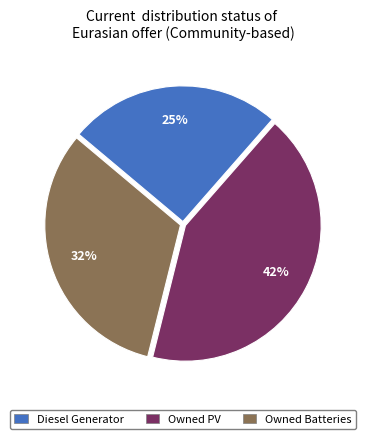

Which category has the biggest portion of the pie?

Owned PV